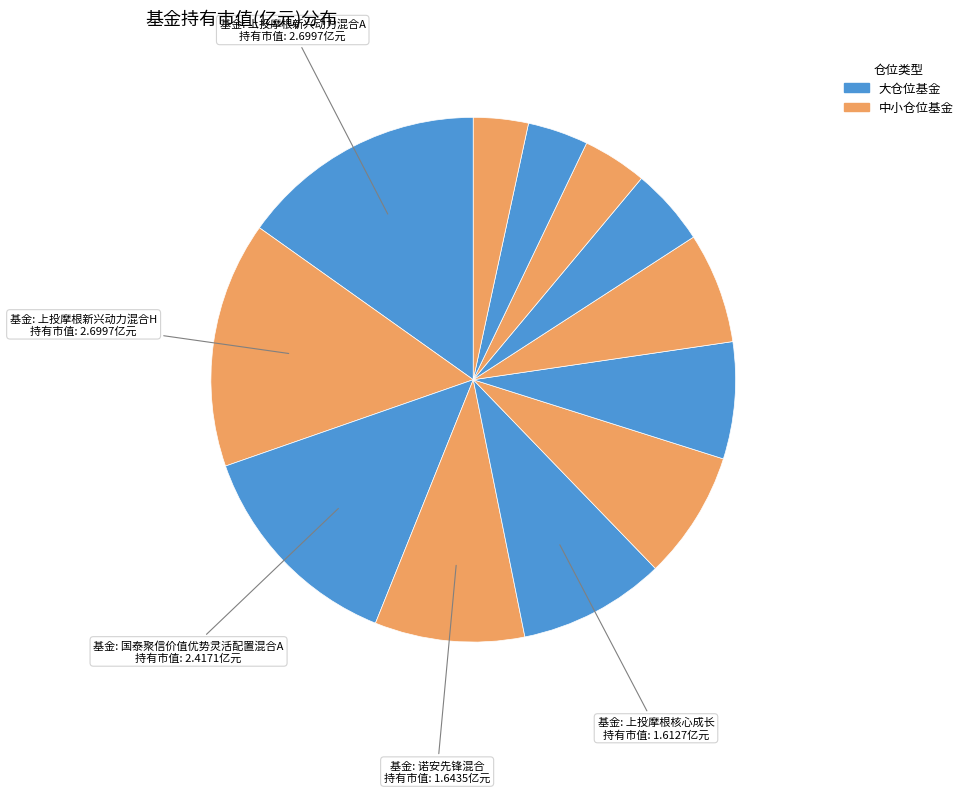

To the nearest percent, what is the difference between the largest and smallest slice percentages?

12%